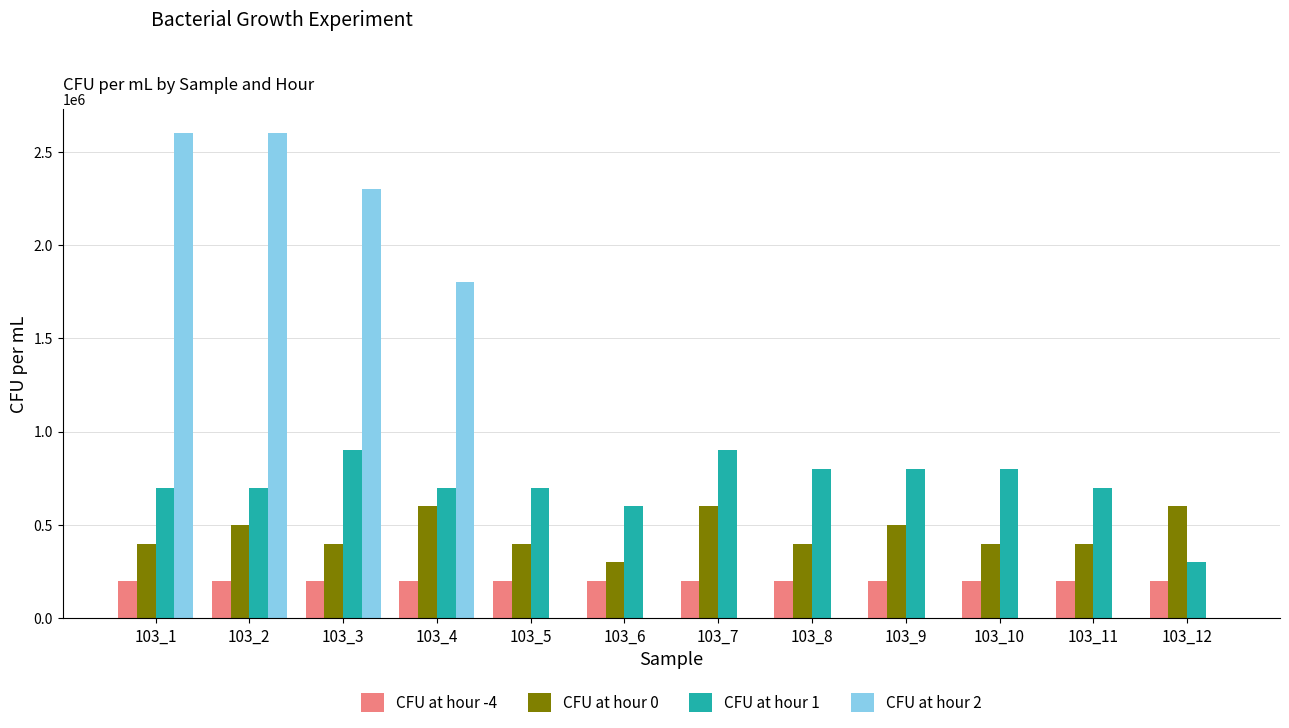

True or false: CFU at hour 1 has a value of 700000 at 103_5.

True